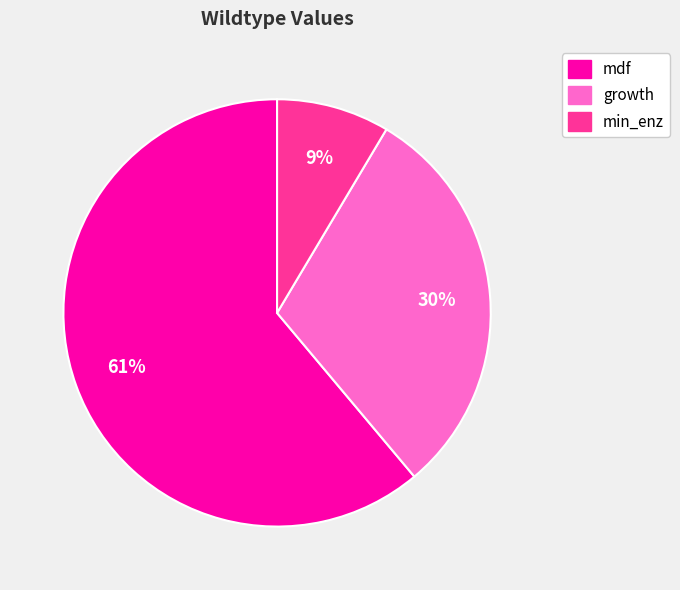

Rank the categories by value from lowest to highest.

min_enz, growth, mdf